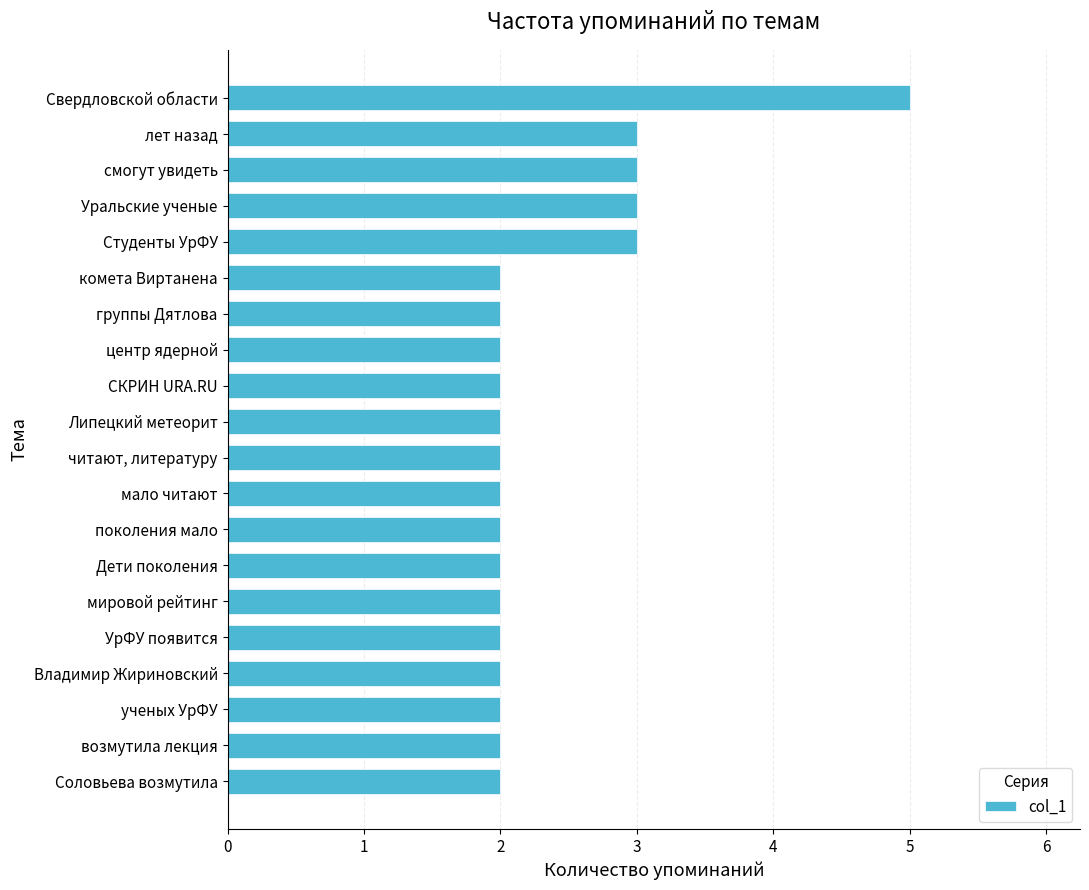

What is the sum of all values?

47